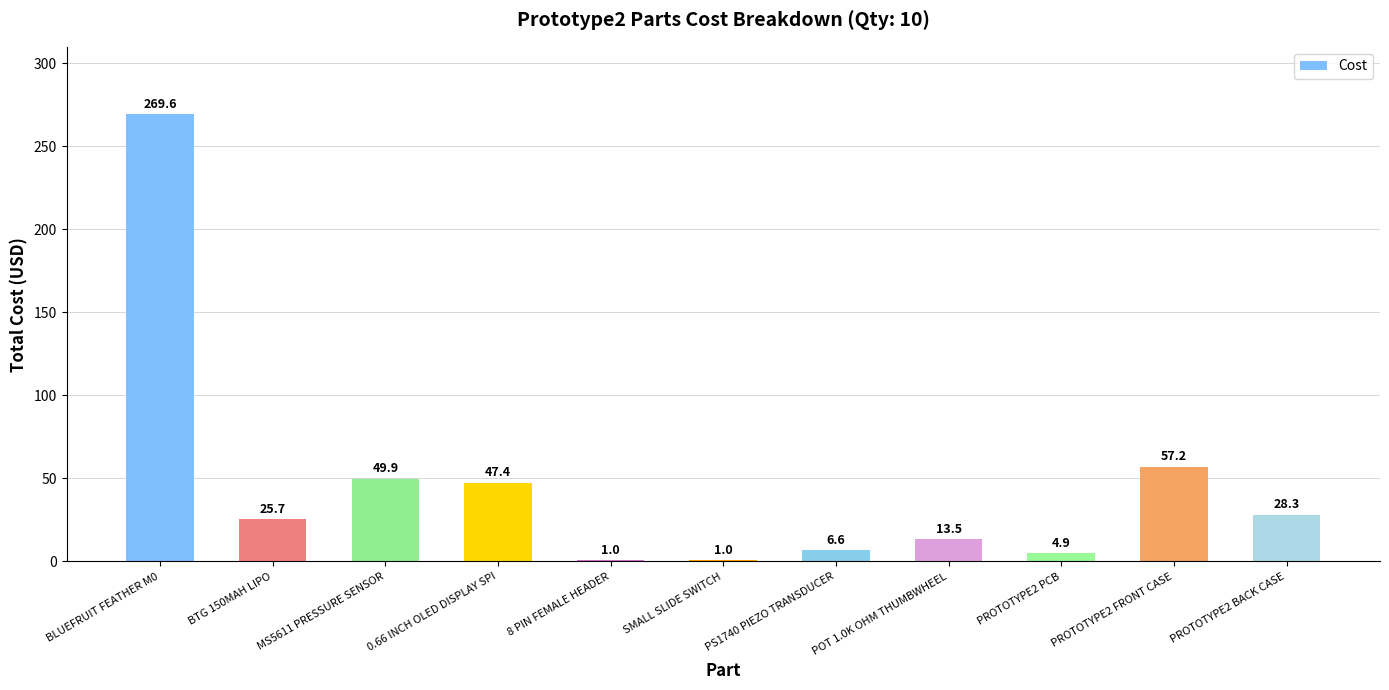

What is the average value?

45.9